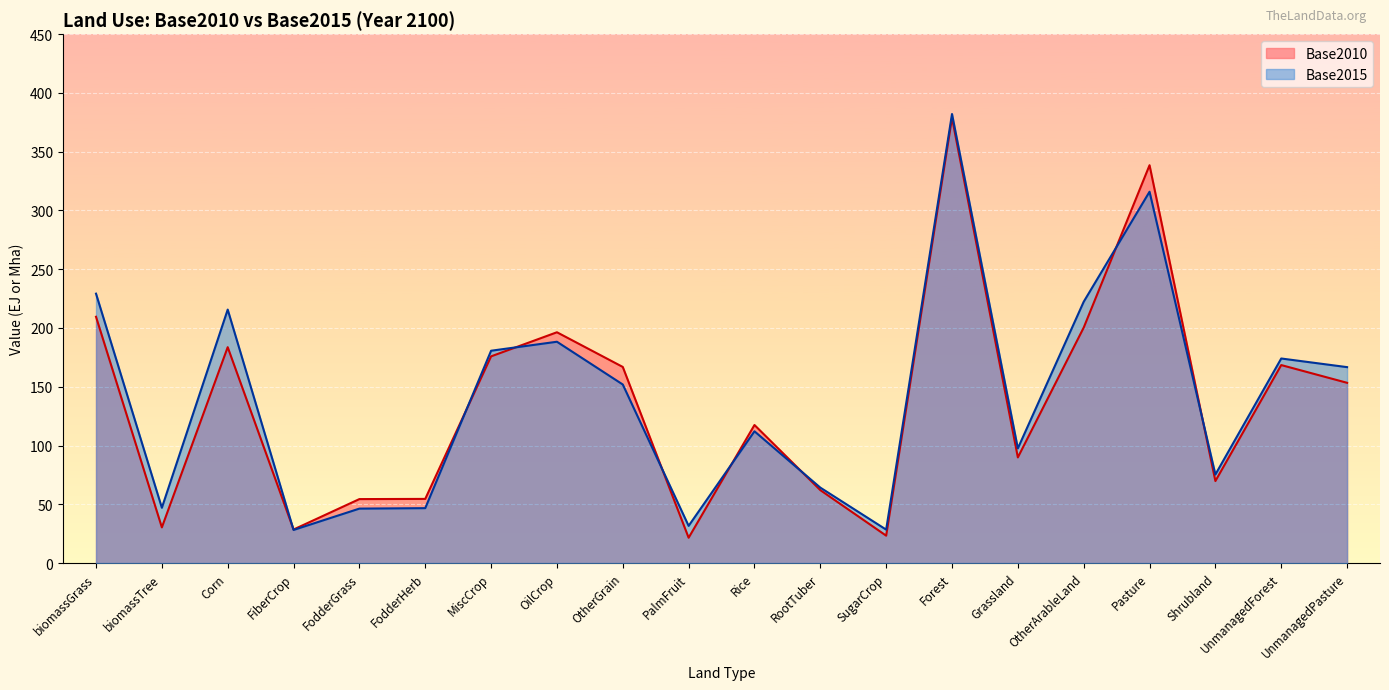

What are all the series names shown in the legend?

Base2010, Base2015